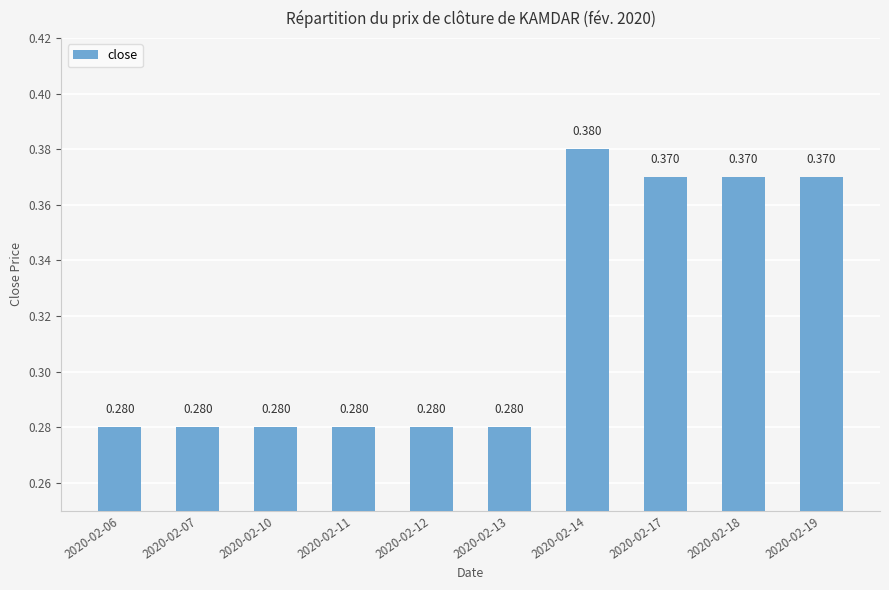

What is the maximum value shown in the chart?

0.4